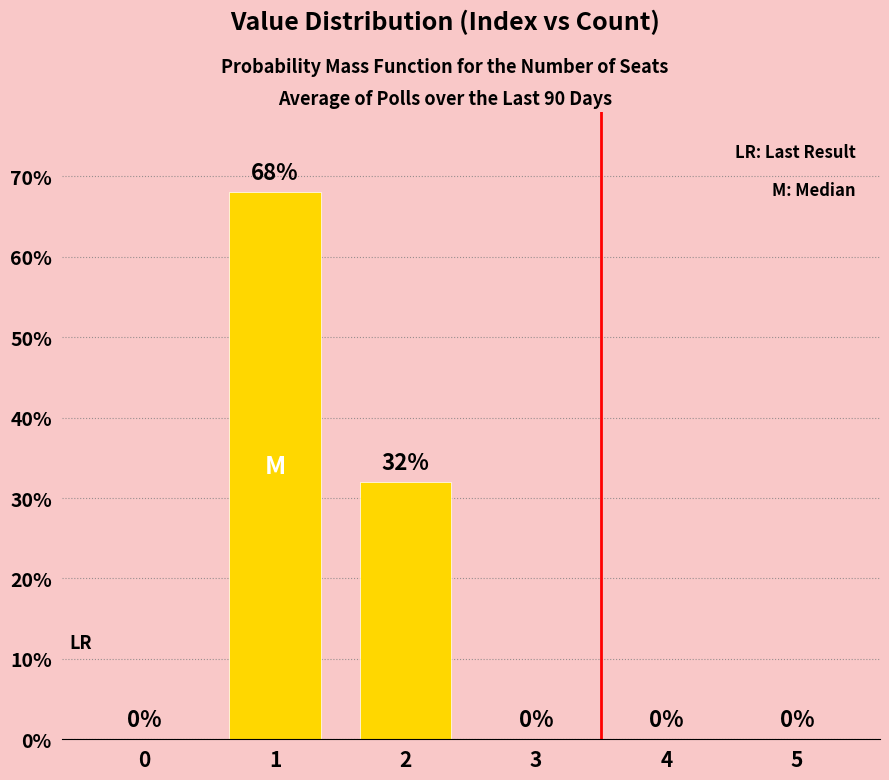

Approximately how many times larger is the value at 1 compared to 2?

2.1